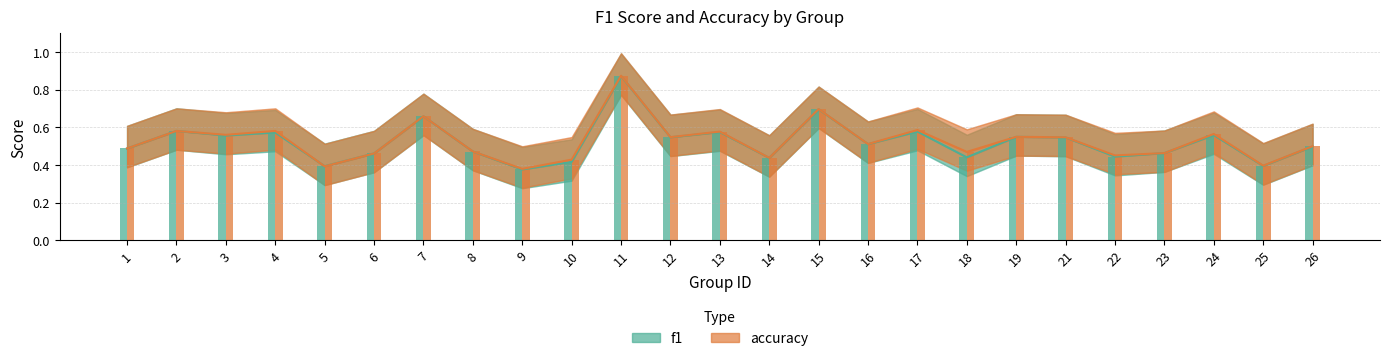

What is the value of the accuracy bar at the 13th from the left?

0.6